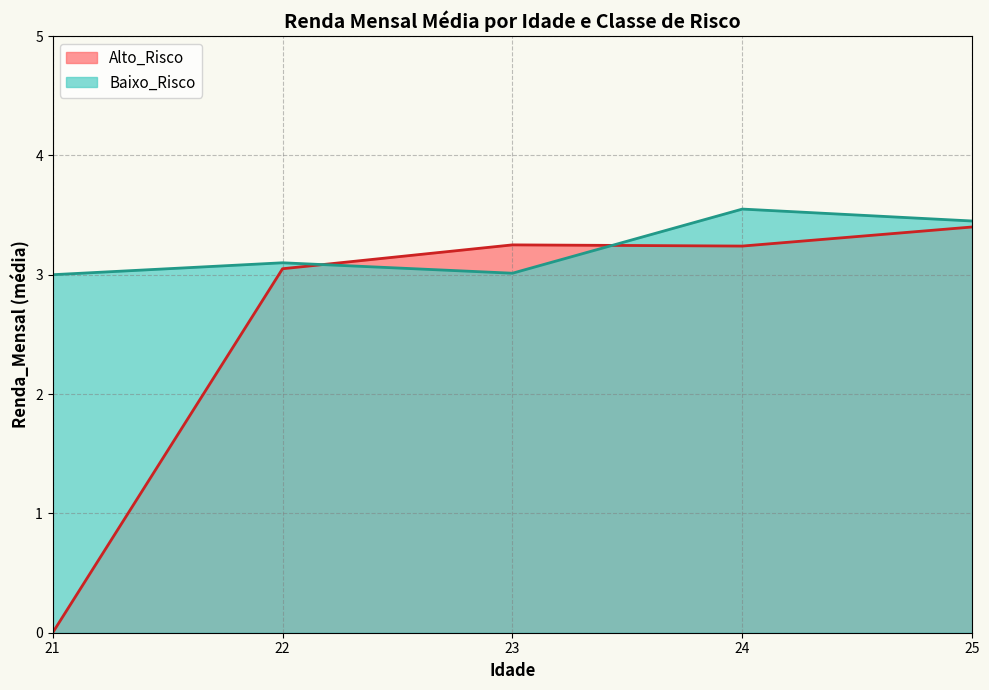

Does the chart display data point markers on the line(s)?

No